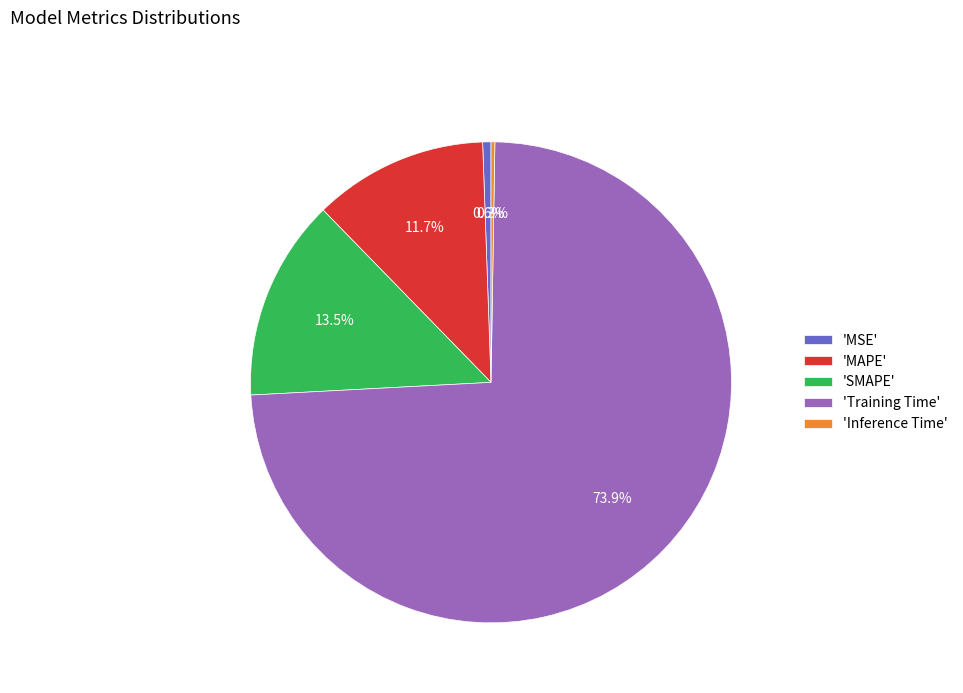

Combined, what portion of the pie is 'Training Time' and 'MSE'?

74.5%